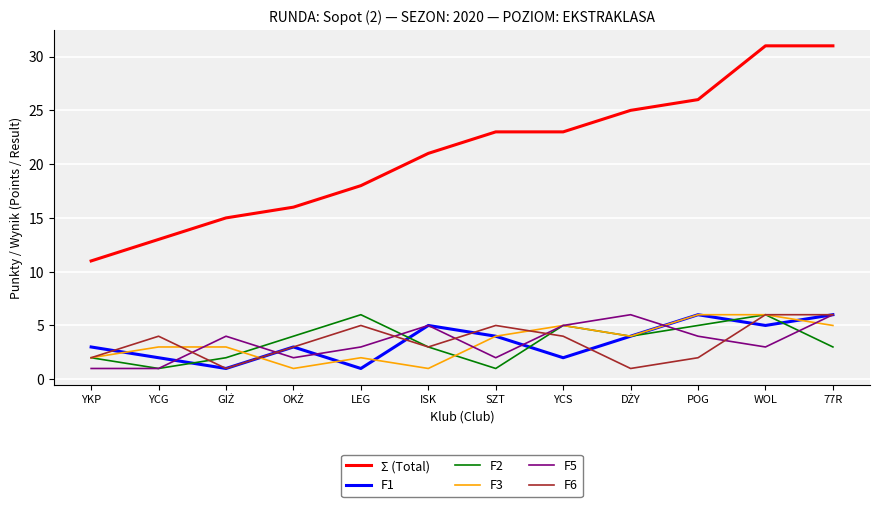

True or false: F1 and Σ (Total) cross at least once.

False